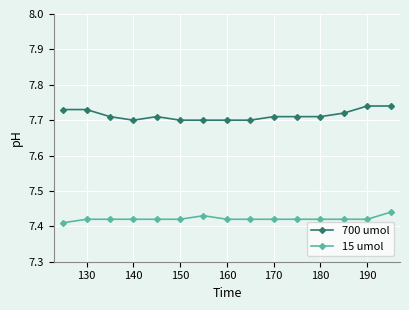

List the series in order of their overall mean, lowest first.

15 umol, 700 umol